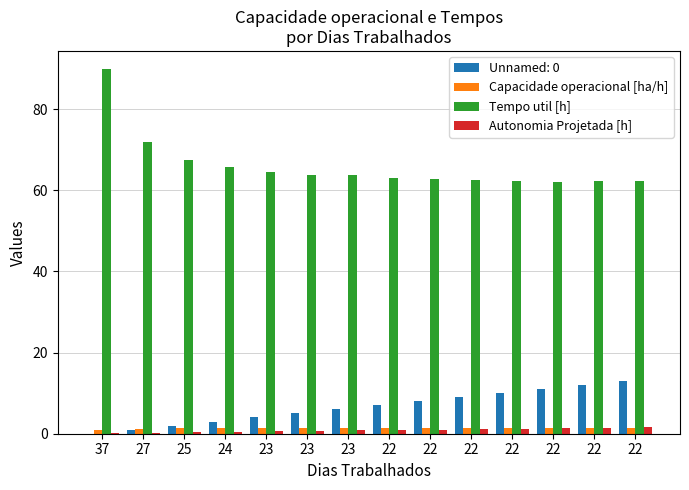

Which series has the widest spread of values?

Tempo util [h]